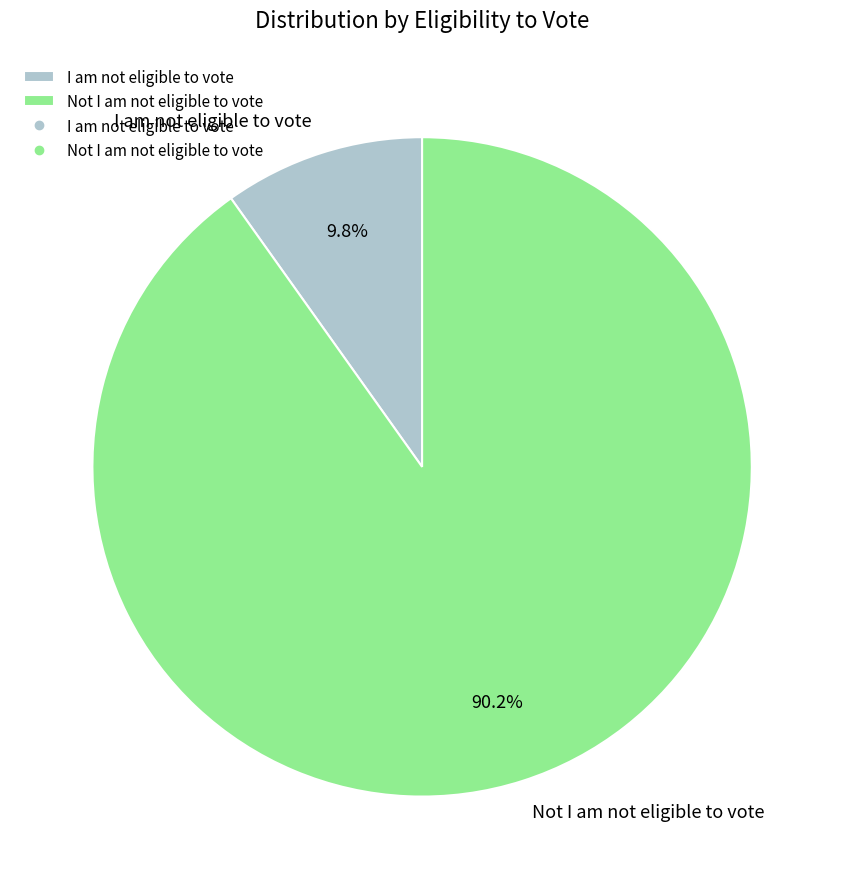

The Not I am not eligible to vote slice represents 82% of the pie. True or false?

False